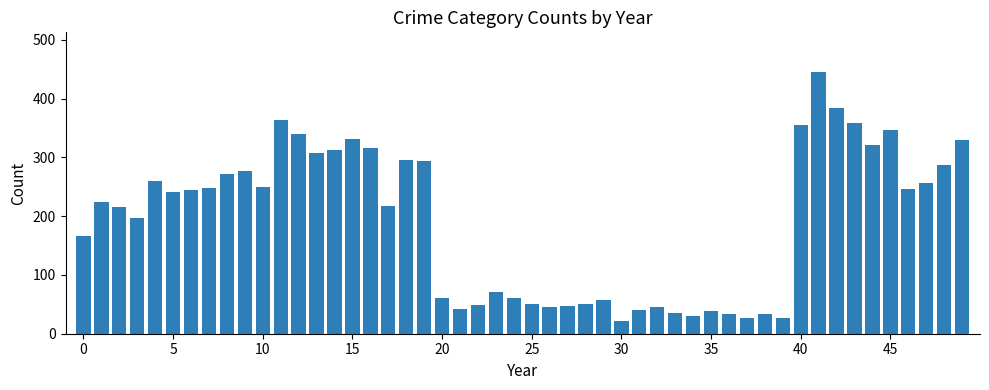

What is the greatest value displayed?

446